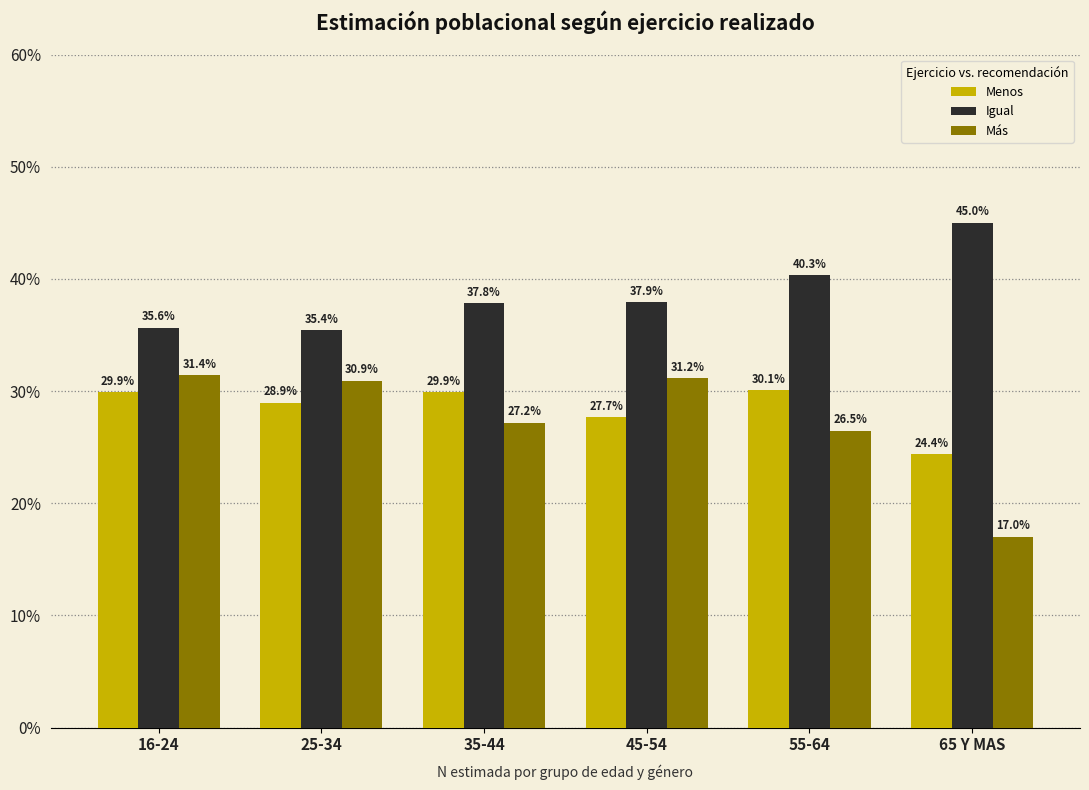

Reading left to right, list all the values displayed in this chart.

Menos: 29.9	28.9	29.9	27.7	30.1	24.4
Igual: 35.6	35.4	37.8	37.9	40.3	45.0
Más: 31.4	30.9	27.2	31.2	26.5	17.0